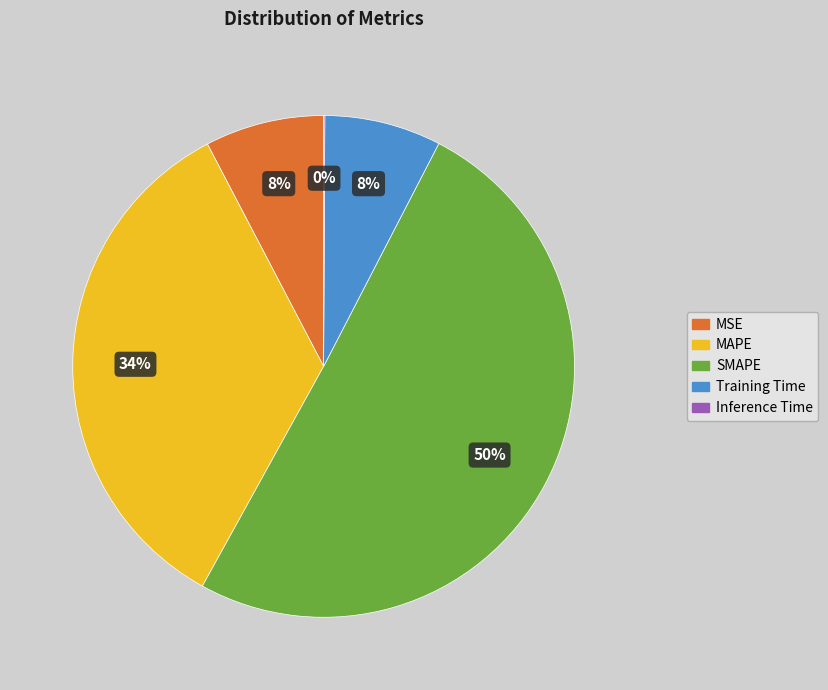

Between SMAPE and Training Time, which is larger?

SMAPE